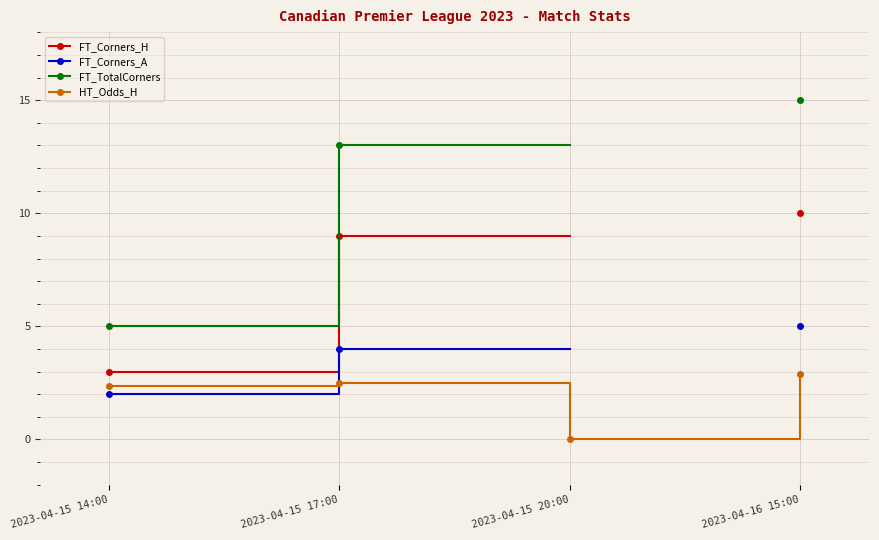

Count the FT_Corners_H values in the range 9 to 10.

2